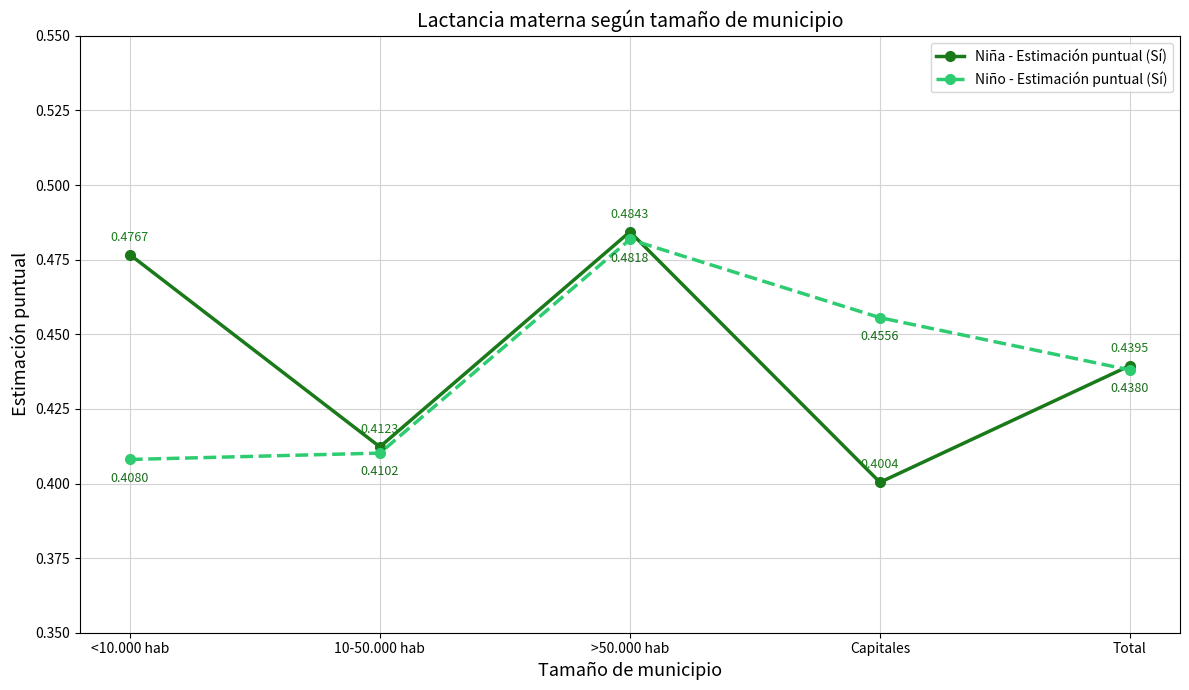

Between which two adjacent categories do Niño - Estimación puntual (Sí) and Niña - Estimación puntual (Sí) first intersect?

>50.000 hab and Capitales